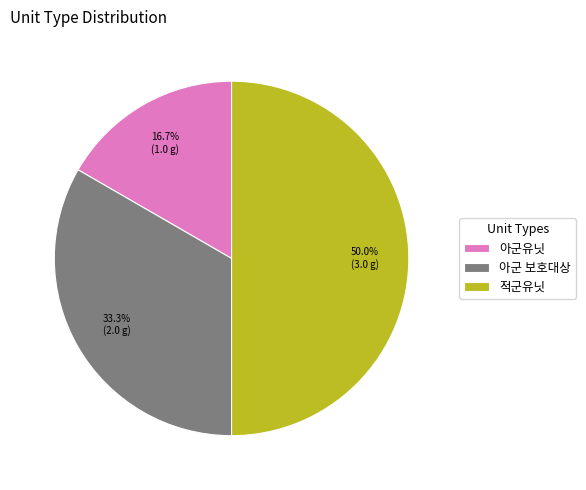

What percentage is the 아군유닛 slice, to the nearest percent?

17%